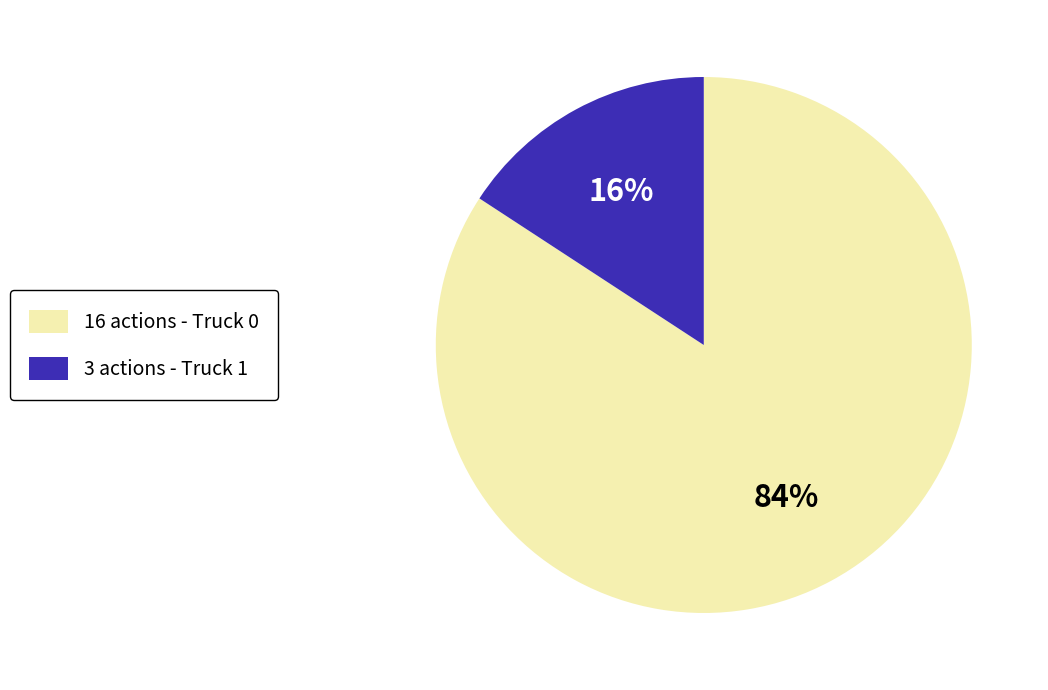

Does any single category account for the majority?

Yes